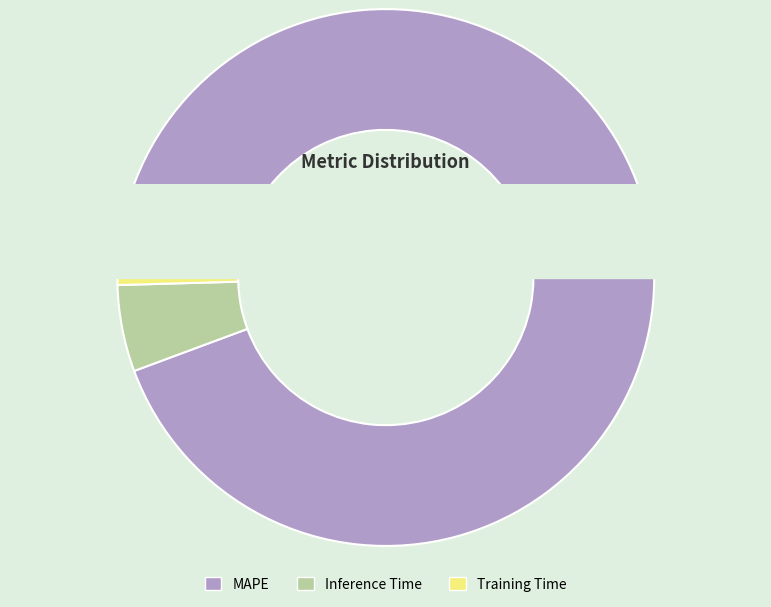

Count the number of slices in the pie.

3